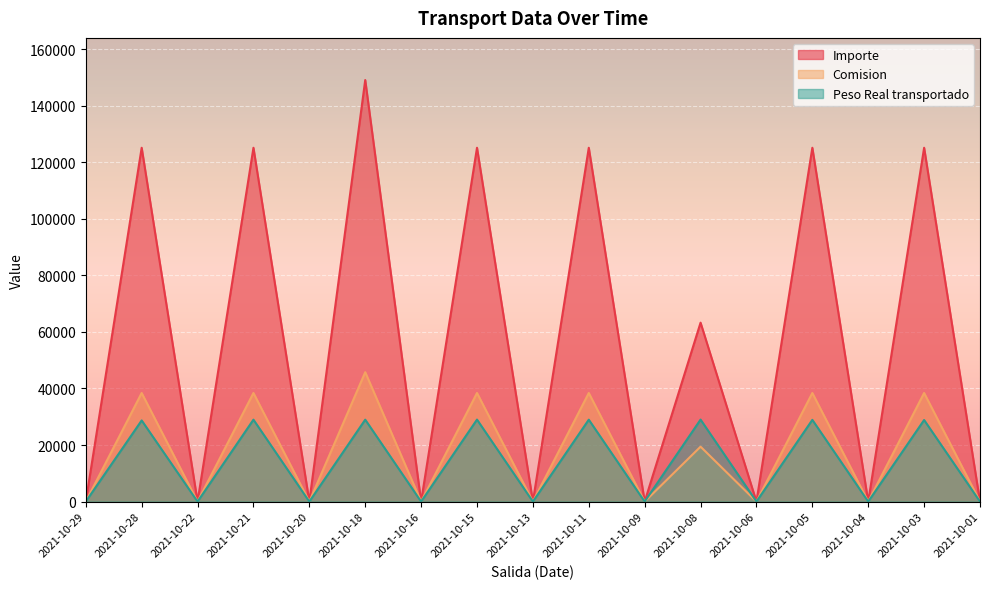

Which series has the largest range (max minus min)?

Importe